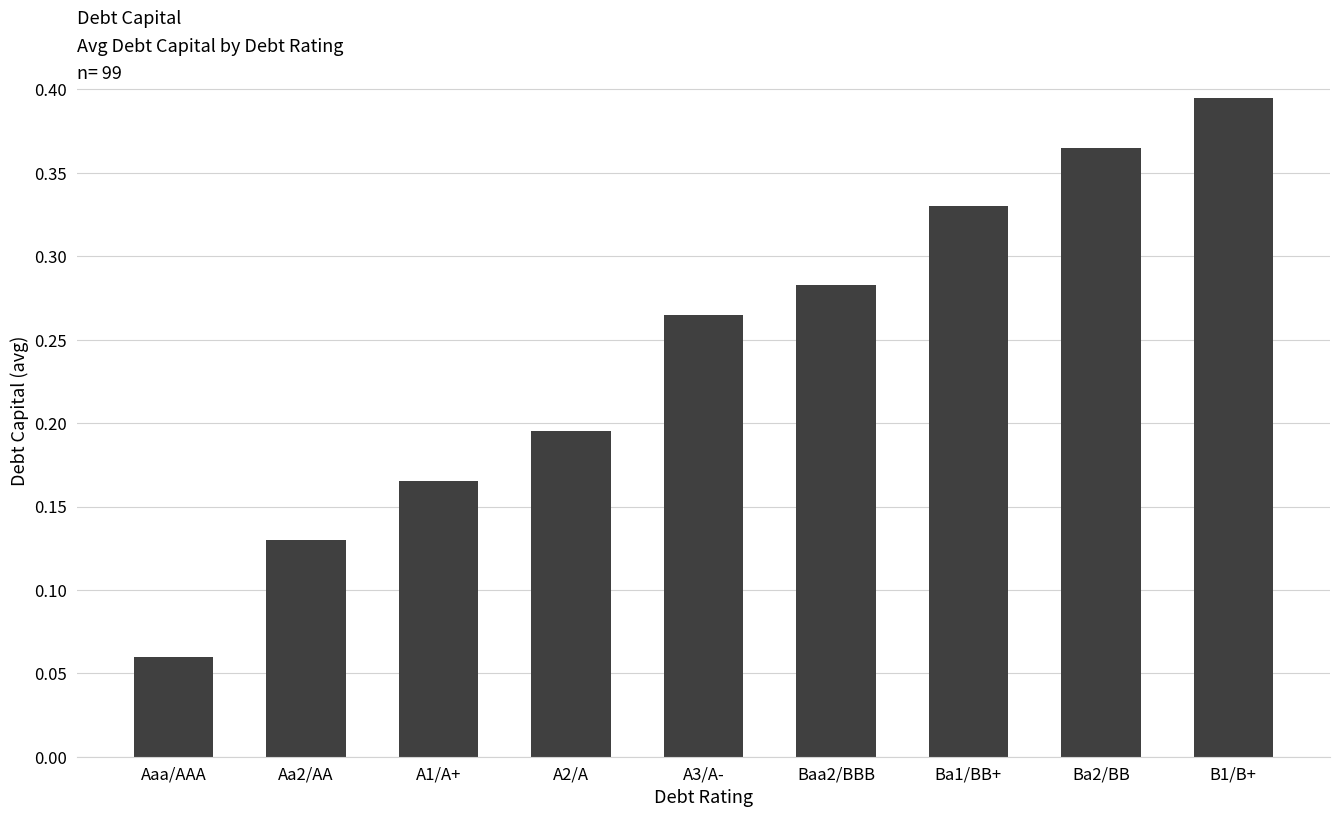

True or false: the data shows 0.2 at Aa2/AA.

False